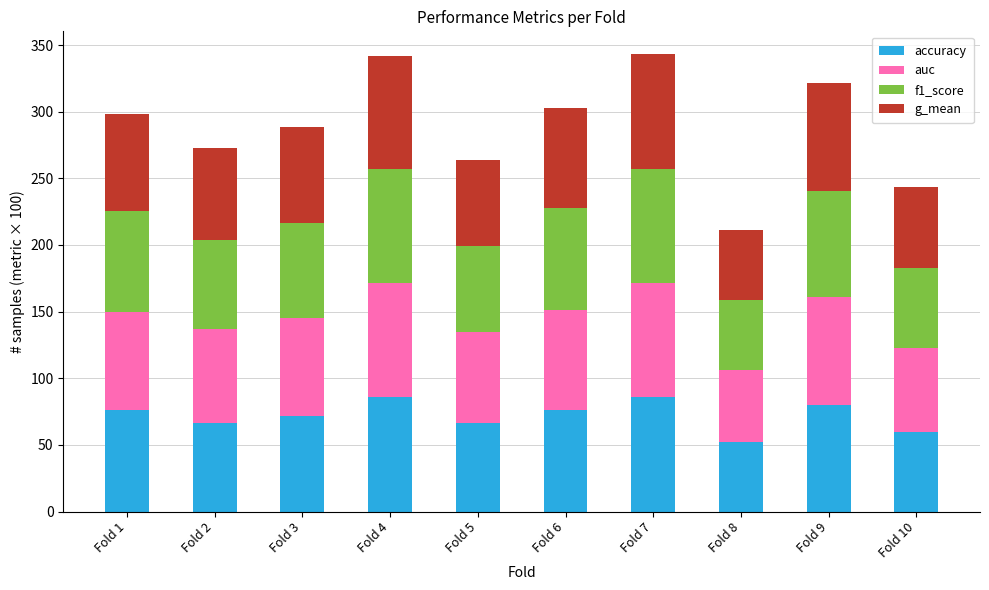

What is the sum of all accuracy values?

721.0